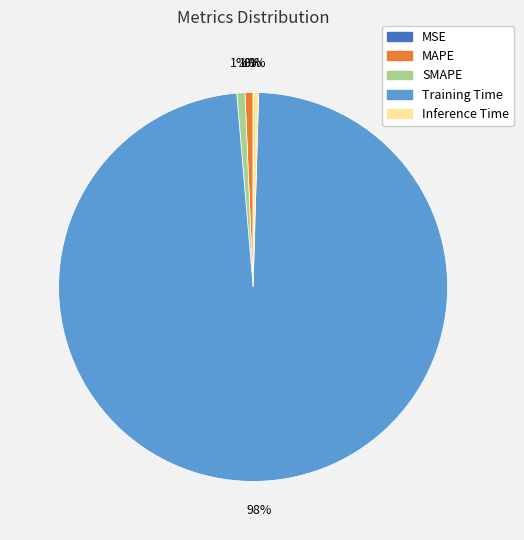

Is it true that SMAPE is 11% of the pie?

False